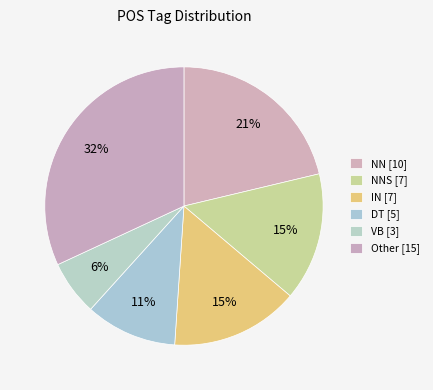

Count the number of slices in the pie.

6